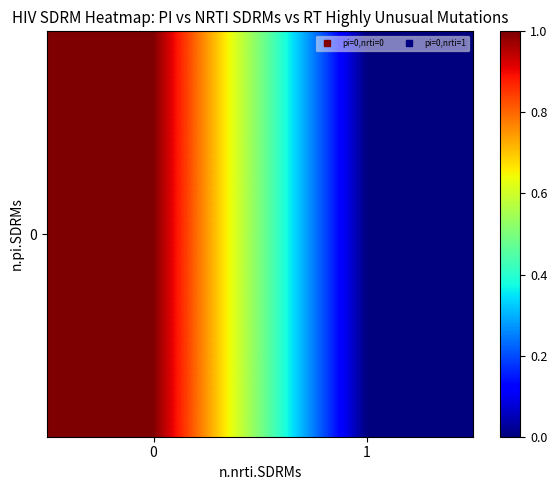

List the labels in order of value, smallest first.

1, 0